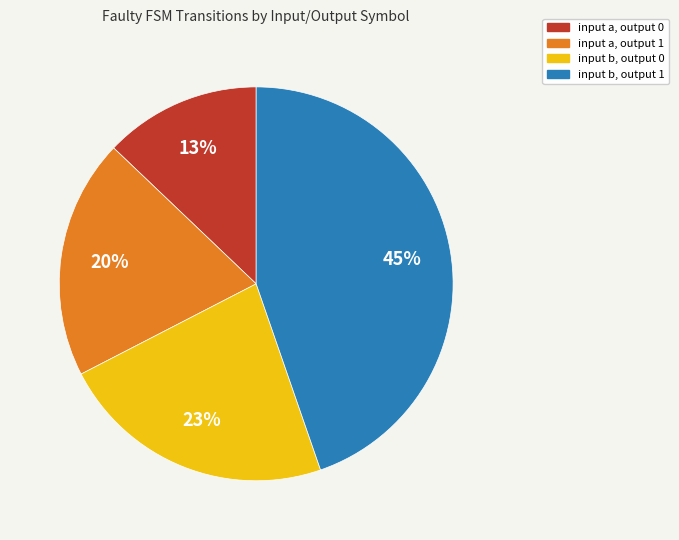

How many segments does this pie chart have?

4